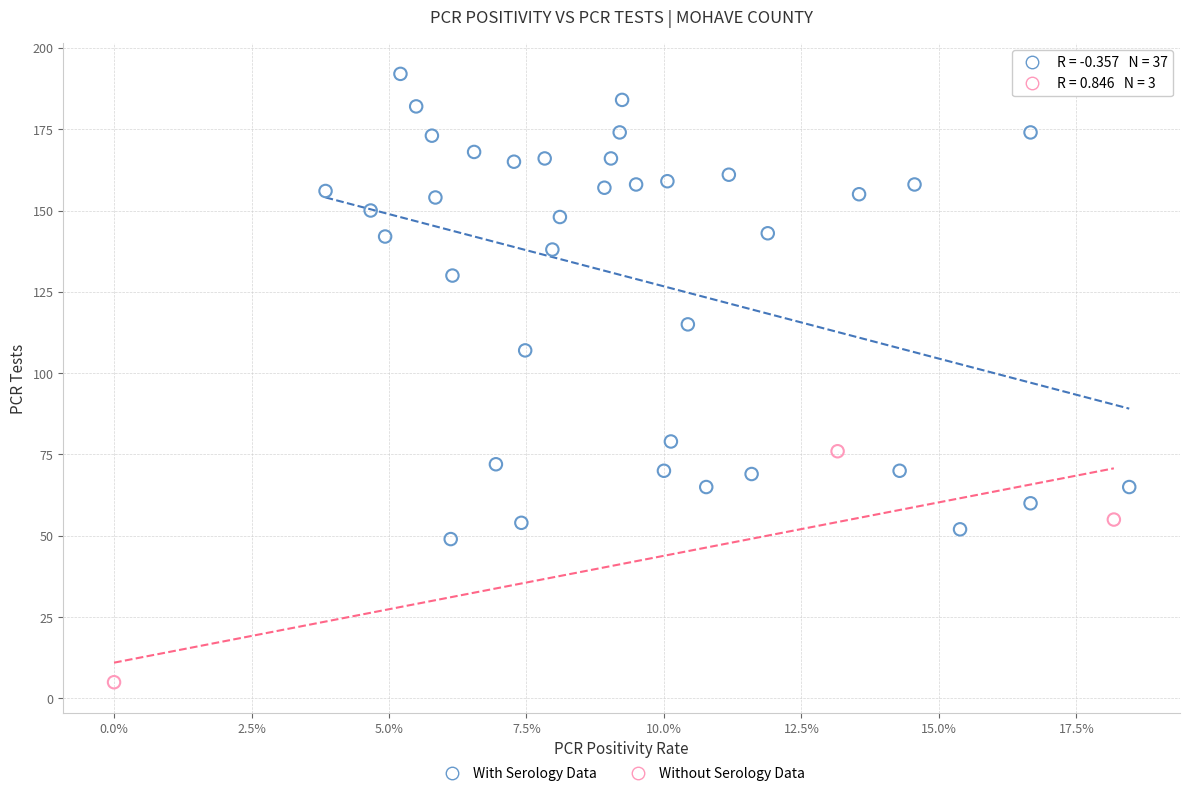

Which series contains the highest Y value?

With Serology Data